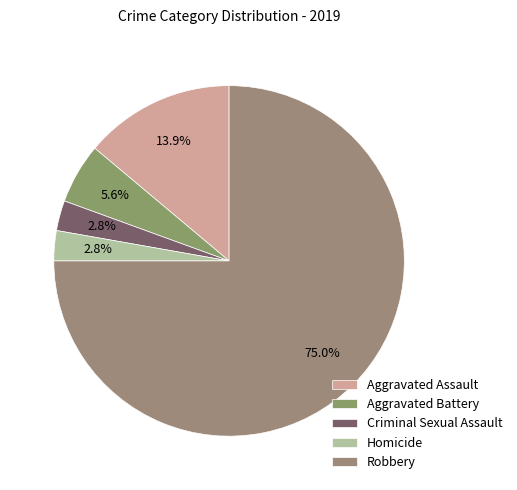

What portion of the pie excludes Aggravated Battery?

94.4%